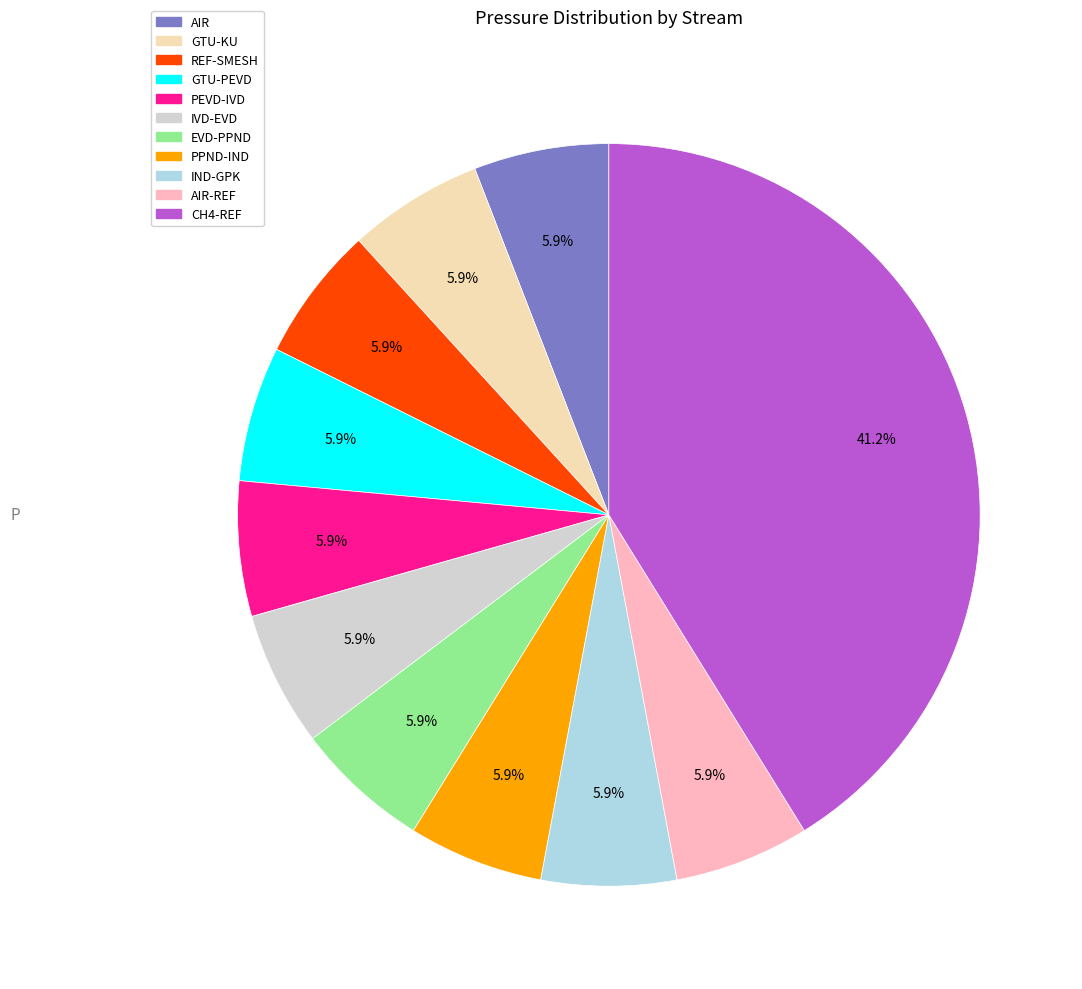

Count the number of slices in the pie.

11